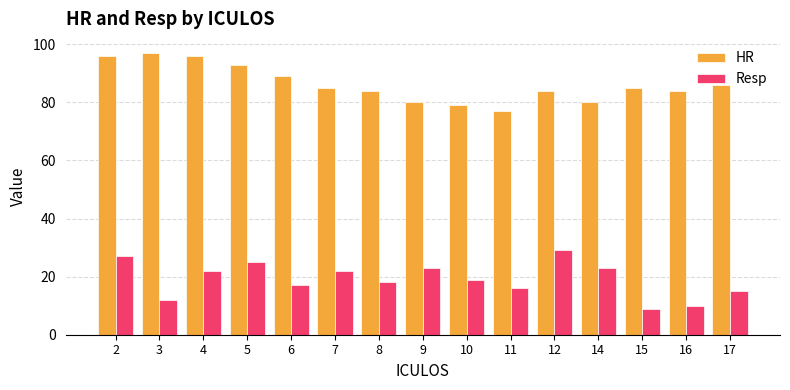

How many values in the HR series are below 85?

7